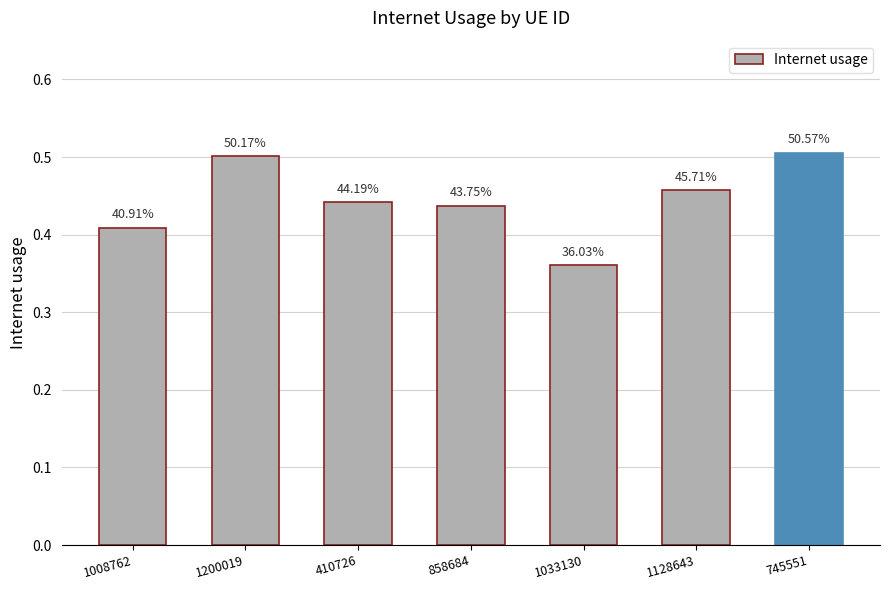

Rank the categories by value from lowest to highest.

1033130, 1008762, 858684, 410726, 1128643, 1200019, 745551